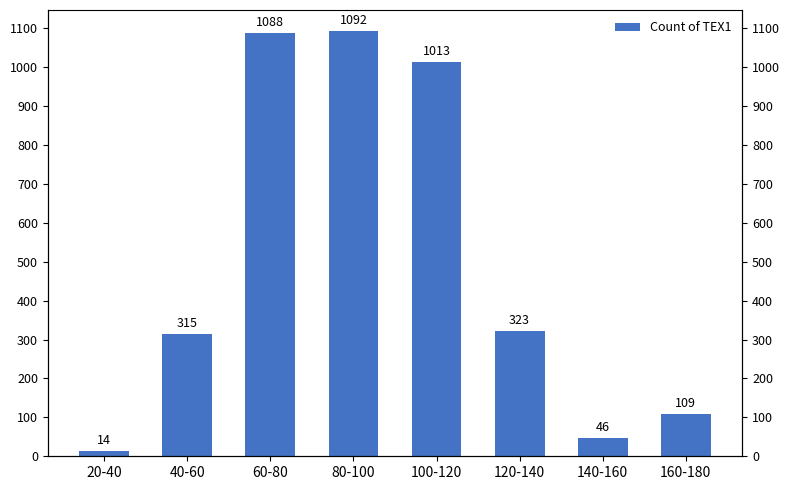

What is the label of the 4th bar from the right?

100-120